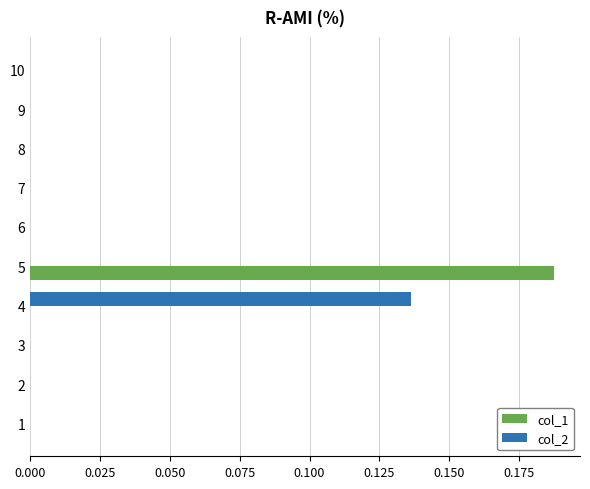

True or false: col_1 has a value of 0.1 at 10.

False